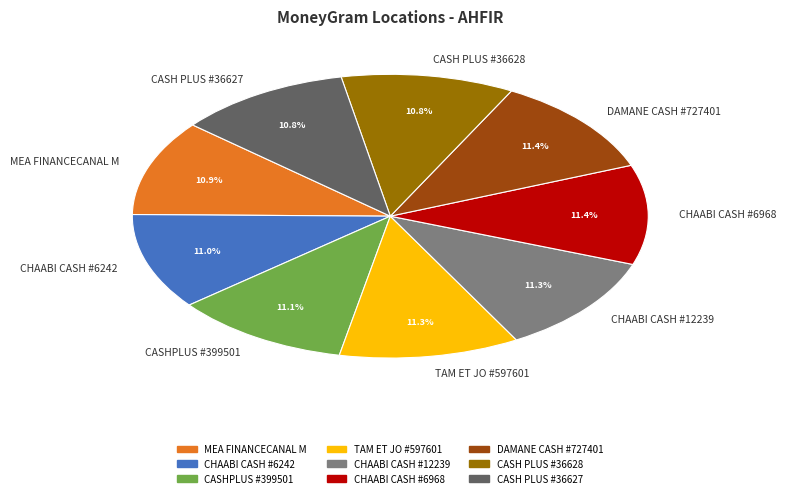

Is it true that CASH PLUS #36628 is 11% of the pie?

True